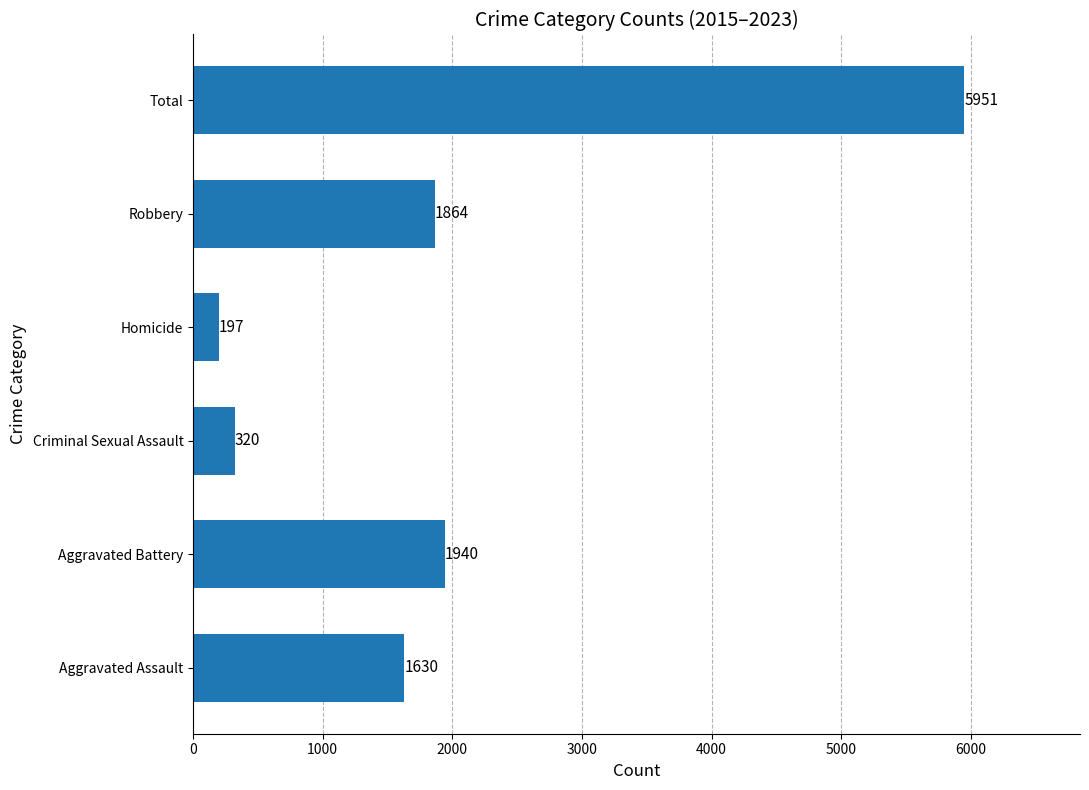

What is the ratio of the value at Aggravated Assault to the value at Homicide?

8.3